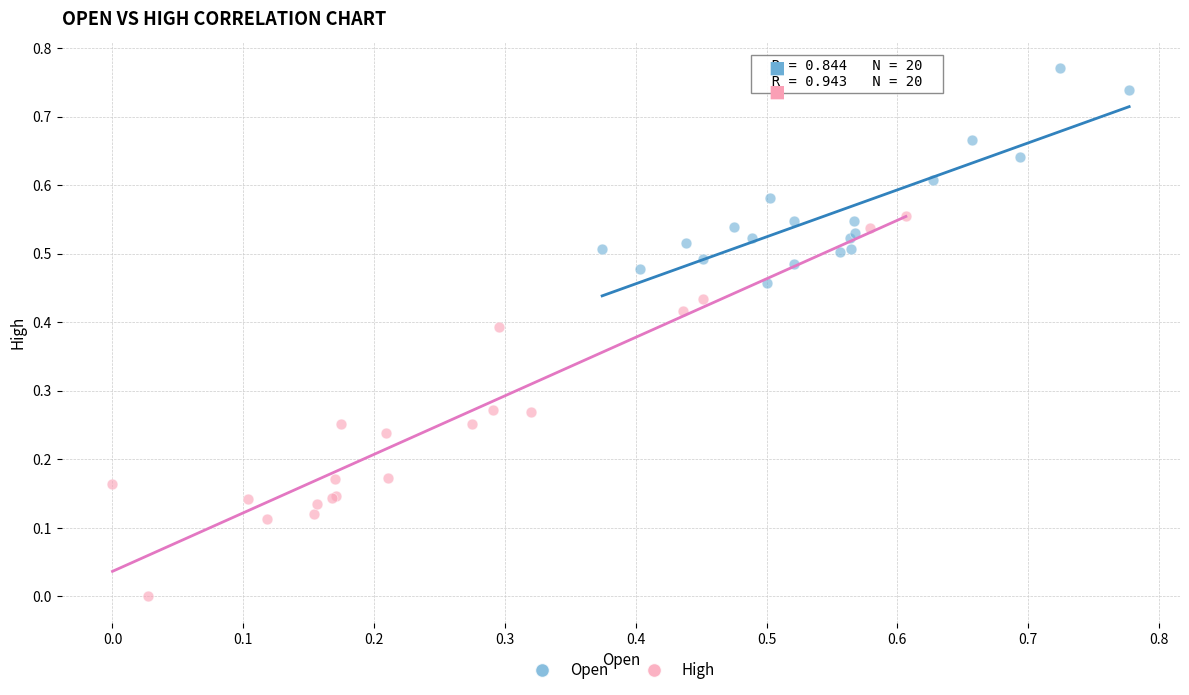

Which series has the largest Y range (max minus min)?

High